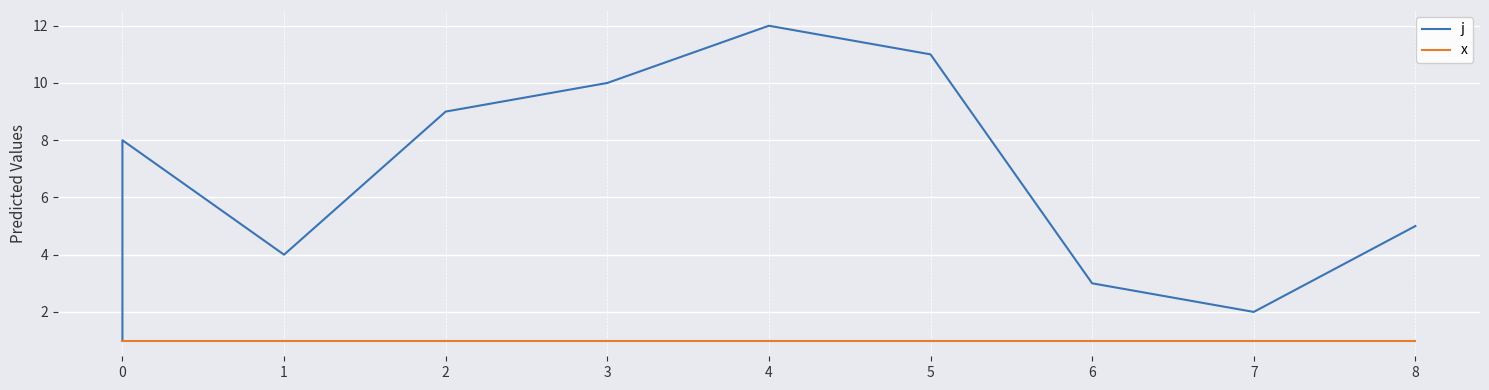

Rank the series by their maximum value, from lowest to highest.

x, j